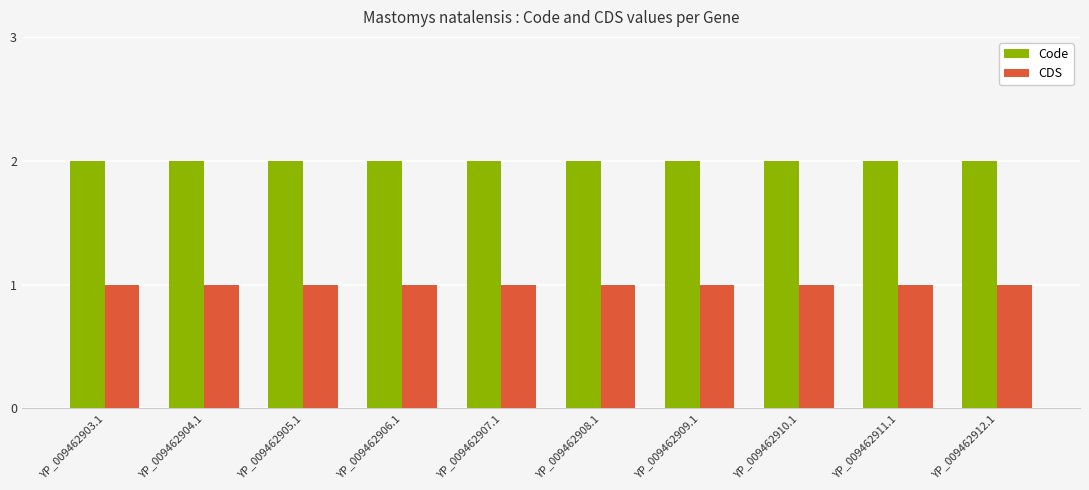

What is the lowest value of the CDS series?

1